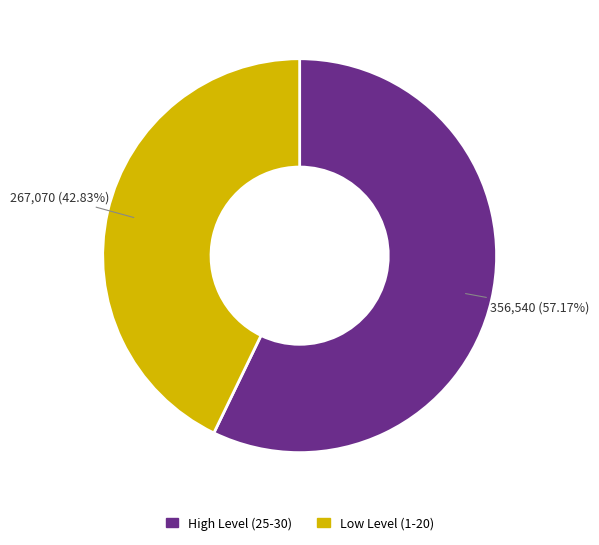

How many slices are in this pie chart?

2